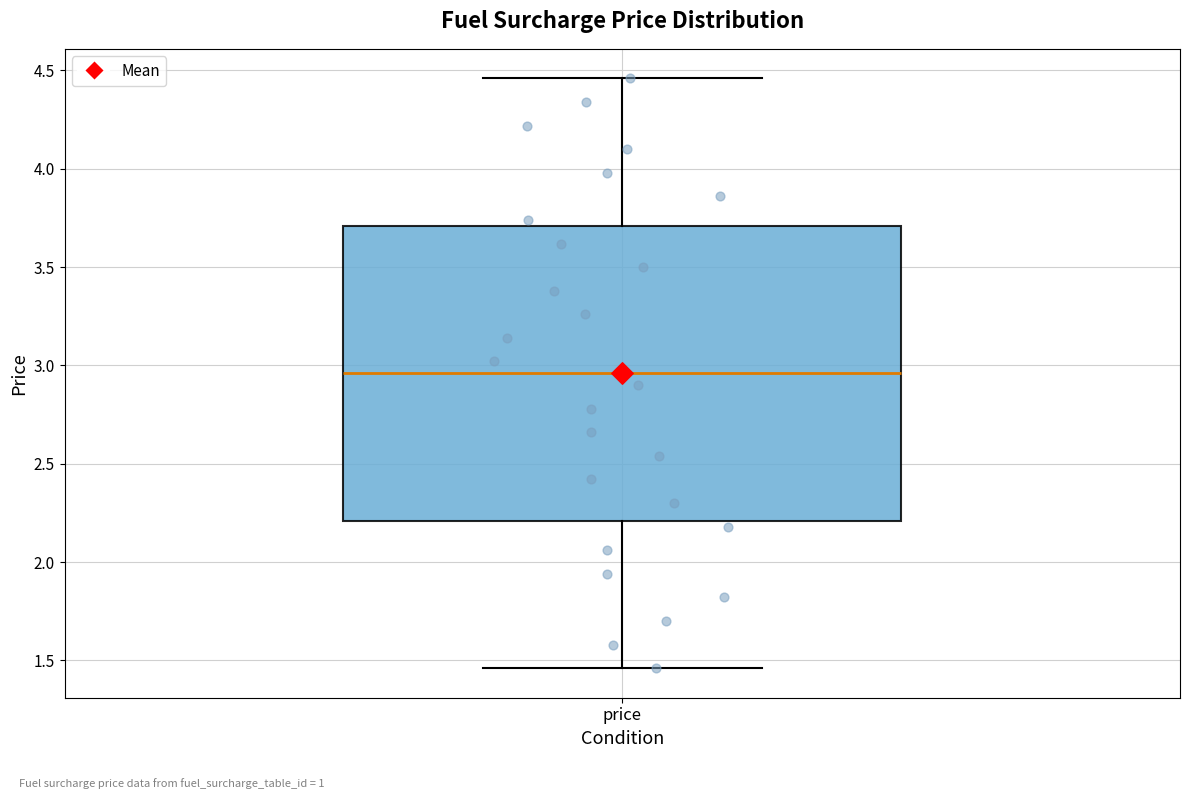

Transcribe this box plot: give where the median line is, the range the box spans, and where the two whiskers end, as read against the y-axis. The values are not printed on the chart, so give them approximately, as read against the axis.

median 2.95, box 2.20 to 3.70, whiskers 1.45 to 4.45